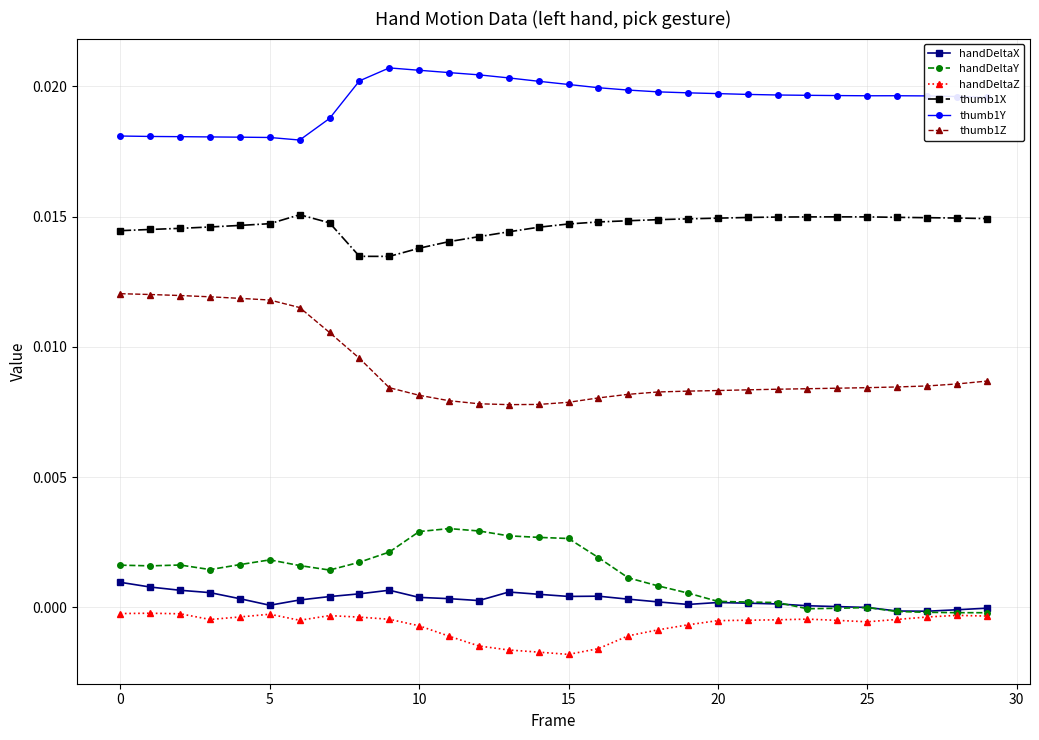

Rank the series by their maximum value, from highest to lowest.

thumb1Y, thumb1X, thumb1Z, handDeltaY, handDeltaX, handDeltaZ